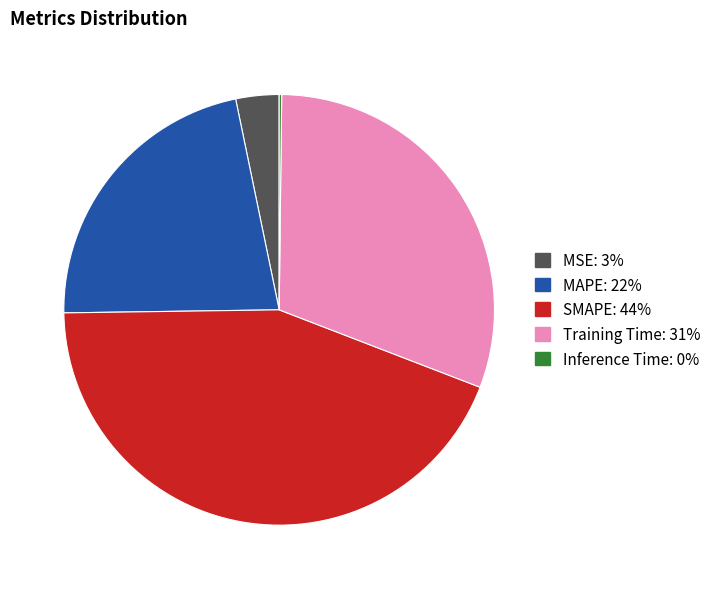

Is it true that Training Time is 42% of the pie?

False